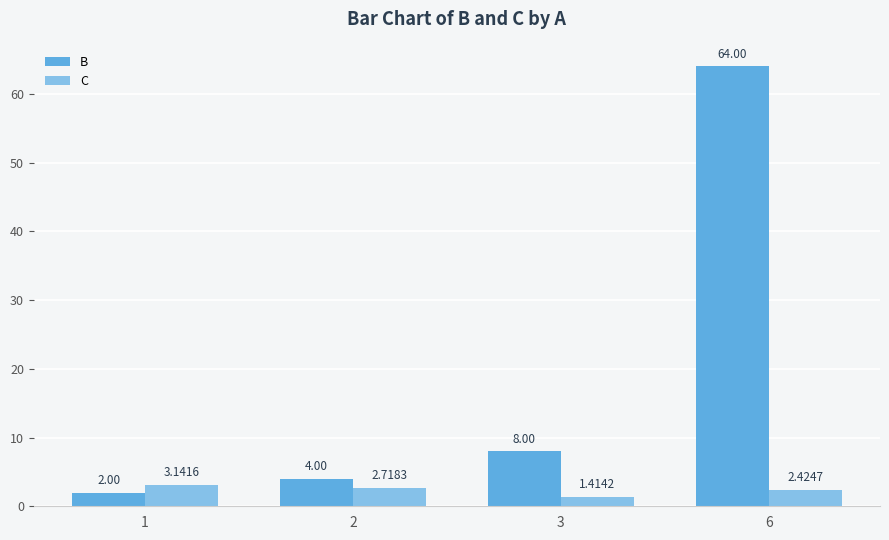

Rank the series by their maximum value, from highest to lowest.

B, C